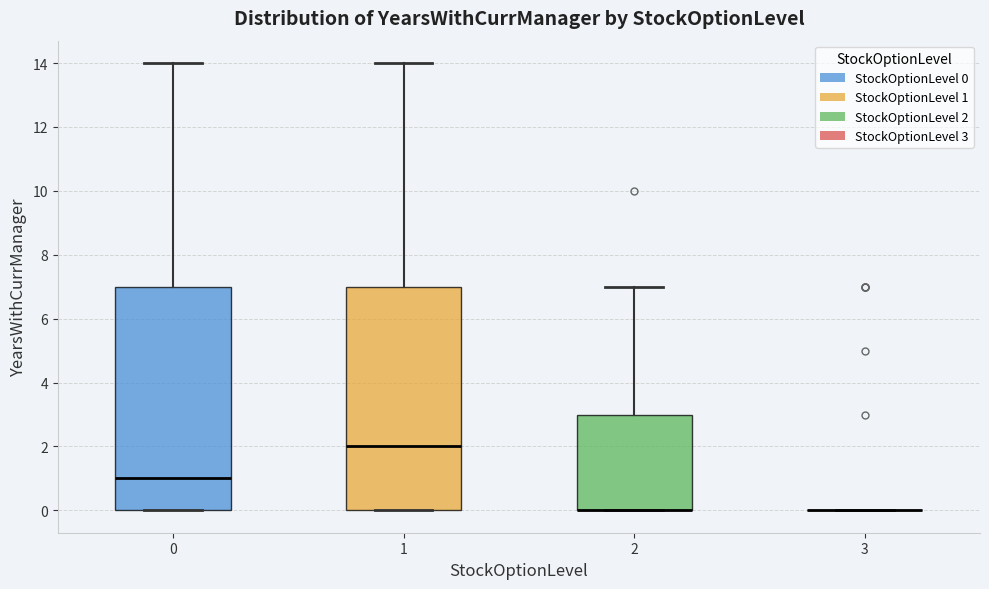

Reading left to right, read every box against the y-axis: the position of its median line, the range the box covers, and the ends of its whiskers. The values are not printed on the chart, so give them approximately, as read against the axis.

0: median 1, box 0 to 7, whiskers 0 to 14
1: median 2, box 0 to 7, whiskers 0 to 14
2: median 0 (drawn on the box's lower edge), box 0 to 3, whiskers 0 to 7
3: box collapsed to a line at 0, whiskers 0 to 0